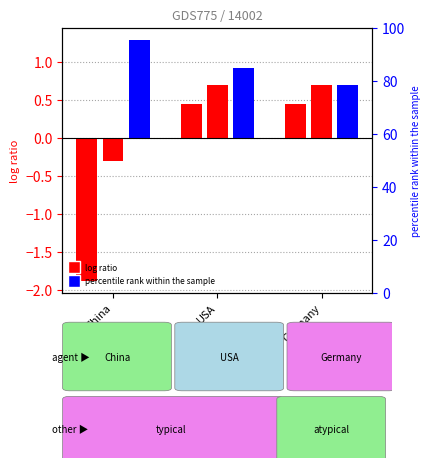

What position from the left is Germany?

3